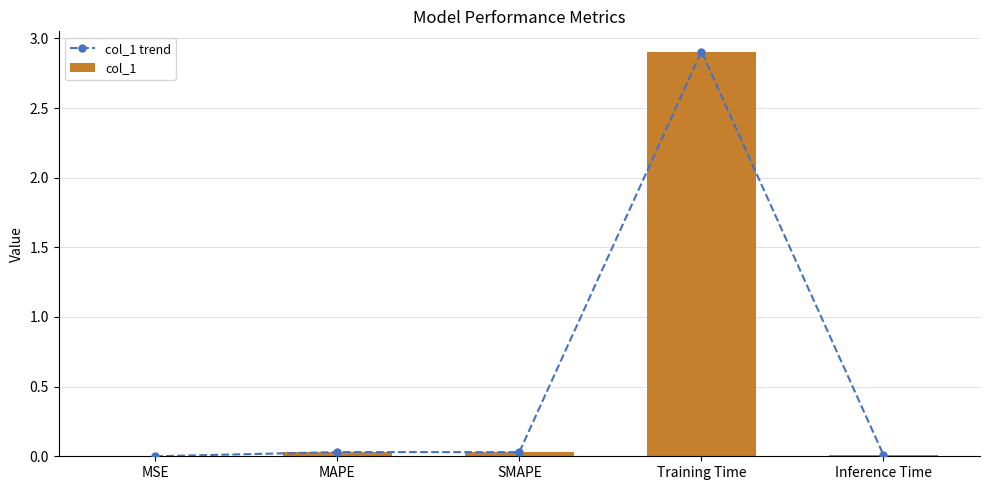

List the series in order of their peak value, highest first.

col_1 trend, col_1